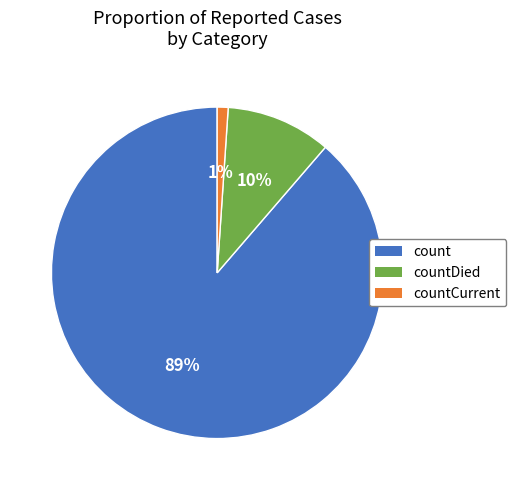

Combined, do countCurrent and count account for over 50%?

Yes